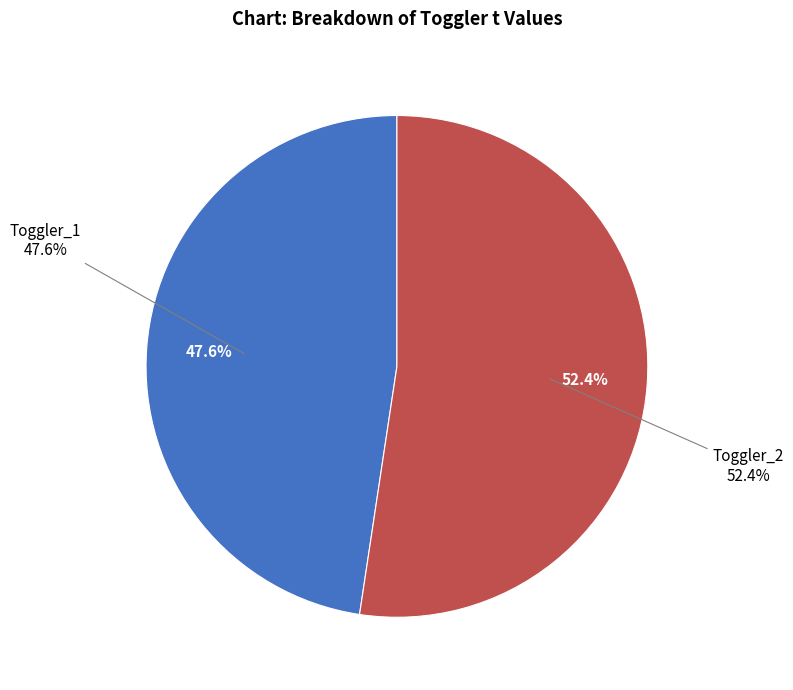

Rank the categories by value from highest to lowest.

Toggler_2, Toggler_1